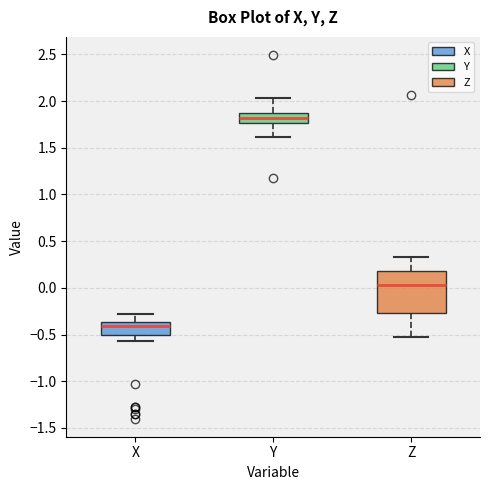

Reading left to right, read every box against the y-axis: the position of its median line, the range the box covers, and the ends of its whiskers. The values are not printed on the chart, so give them approximately, as read against the axis.

X: median -0.40, box -0.50 to -0.35, whiskers -0.55 to -0.30
Y: median 1.80, box 1.75 to 1.90, whiskers 1.60 to 2.05
Z: median 0.05, box -0.25 to 0.20, whiskers -0.55 to 0.35